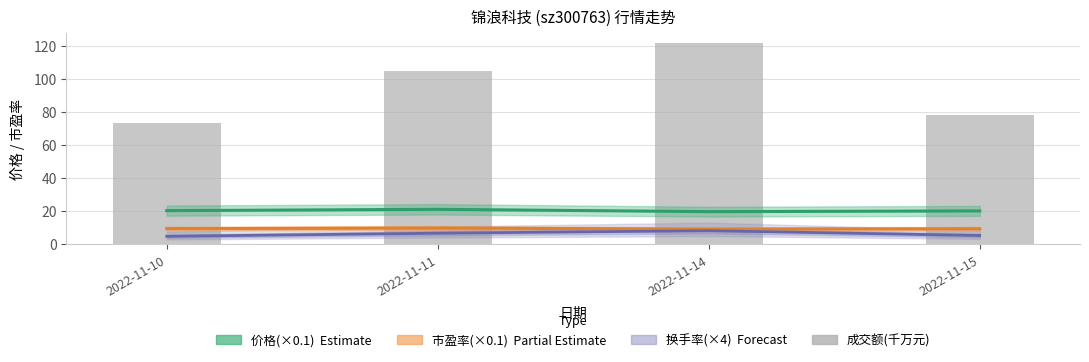

What are all the series names shown in the legend?

价格(×0.1), 市盈率(×0.1), 换手率(×4), 成交额(千万元)